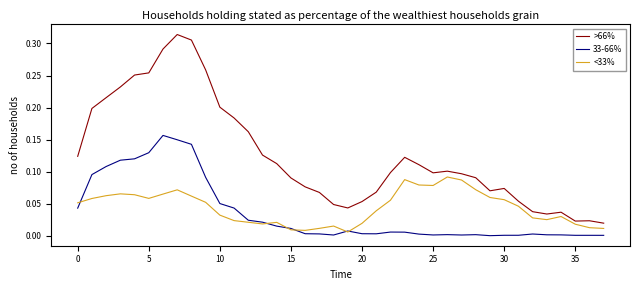

Which series has the largest range (max minus min)?

>66%